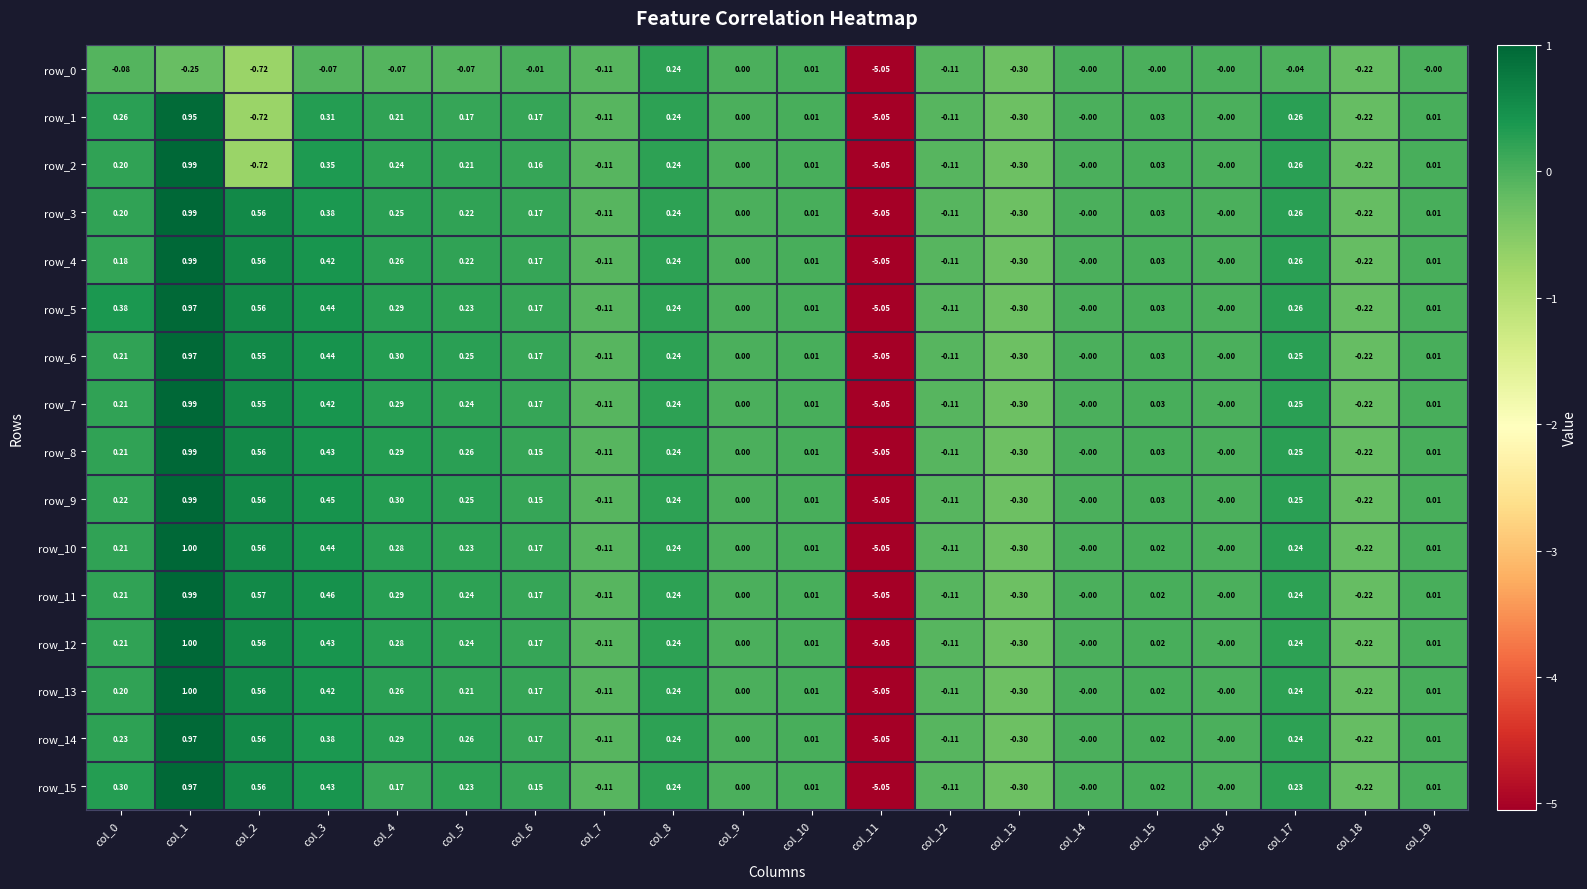

What is the sum of all row_7 values?

-2.4